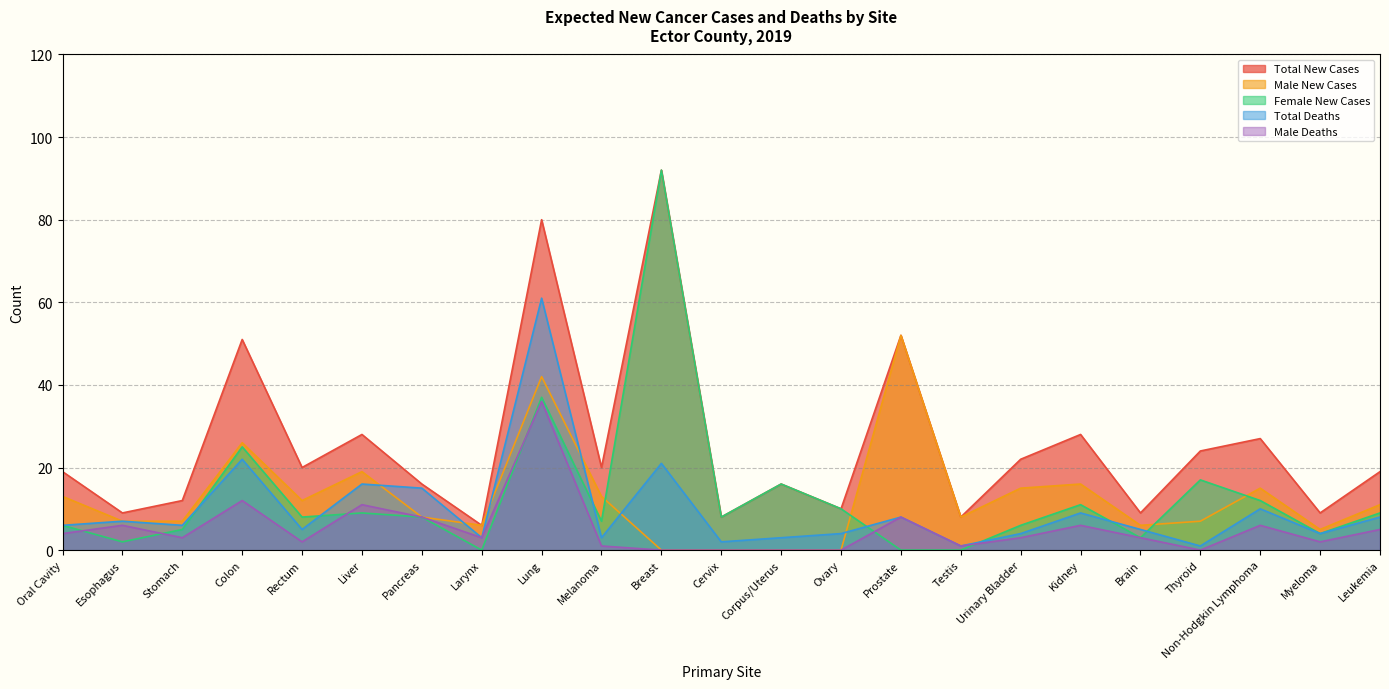

Where do Total Deaths and Male New Cases first cross each other?

Liver and Pancreas